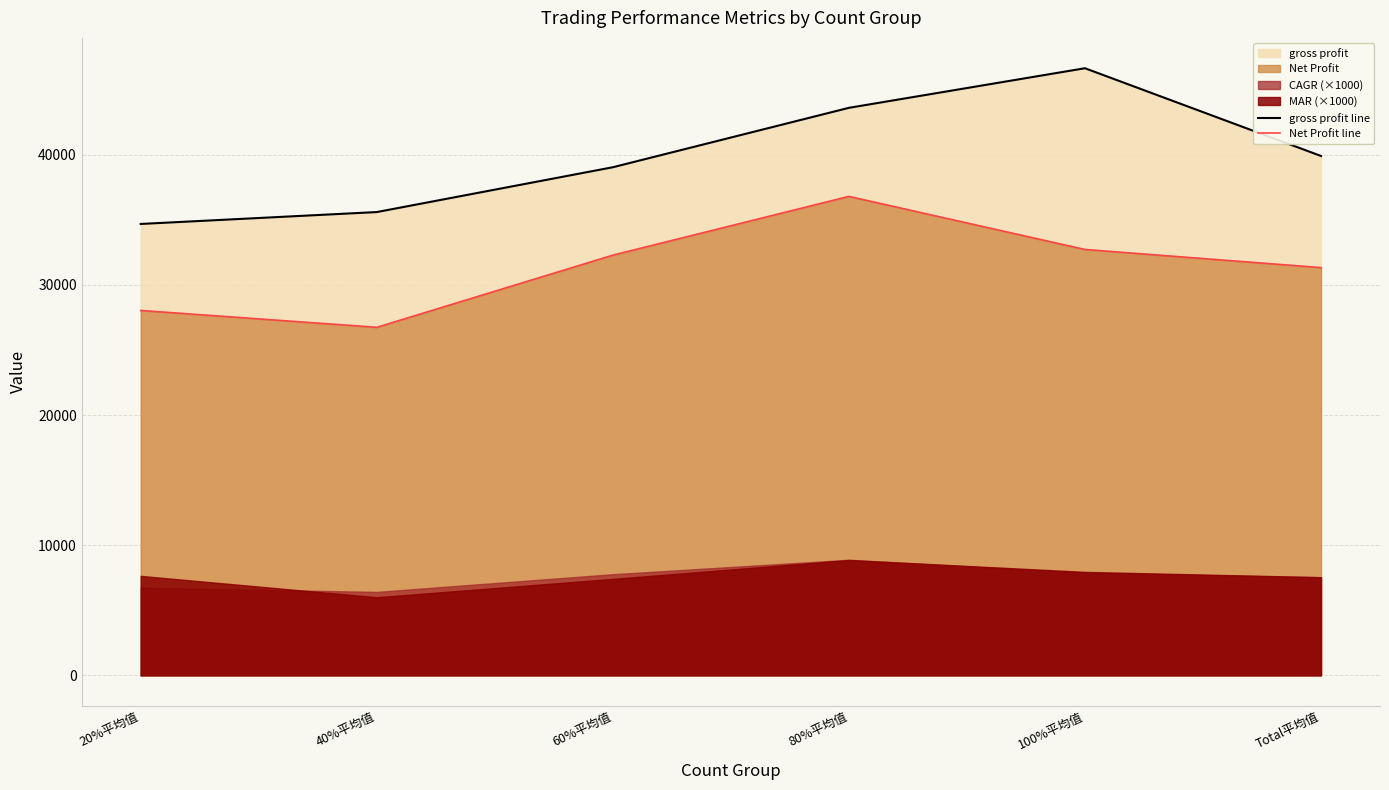

At which label does gross profit line reach its minimum?

20%平均值